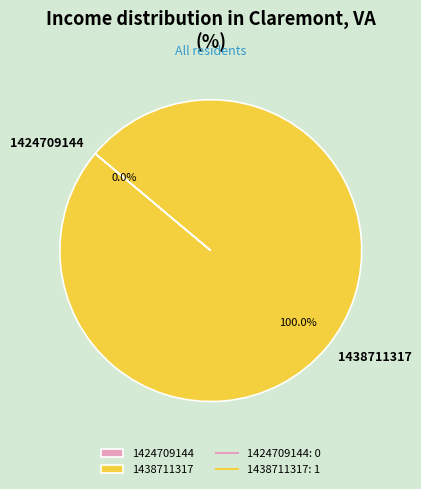

What portion of the pie excludes 1424709144?

100.0%